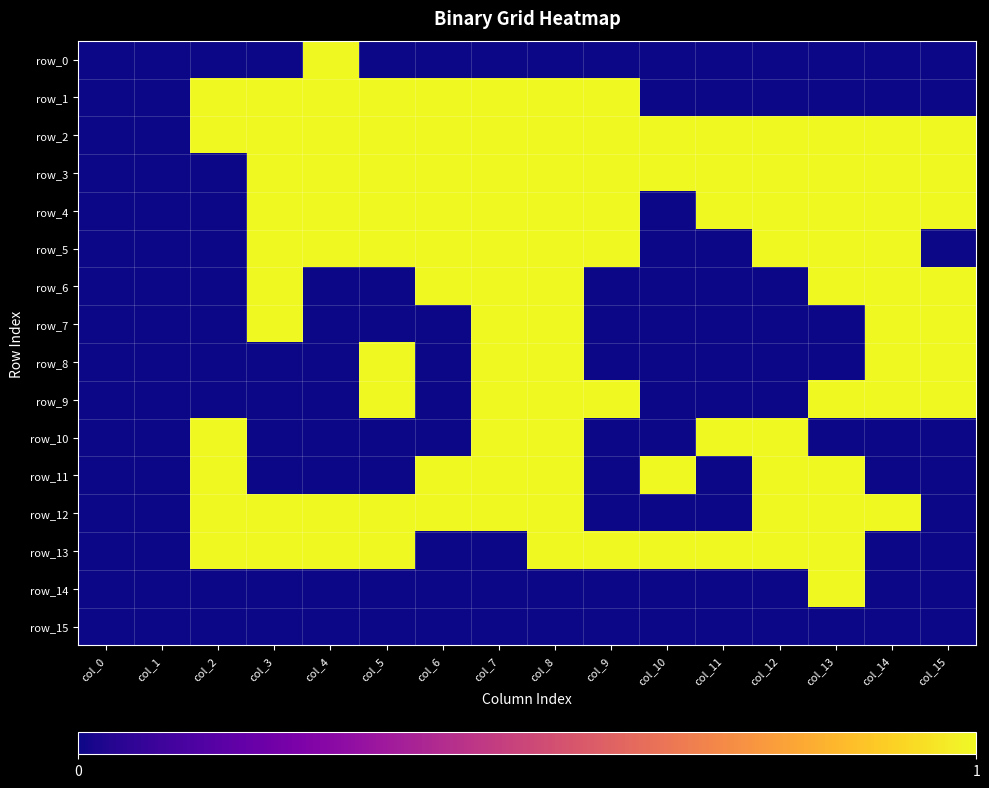

How many data points in row_7 are above 0?

5